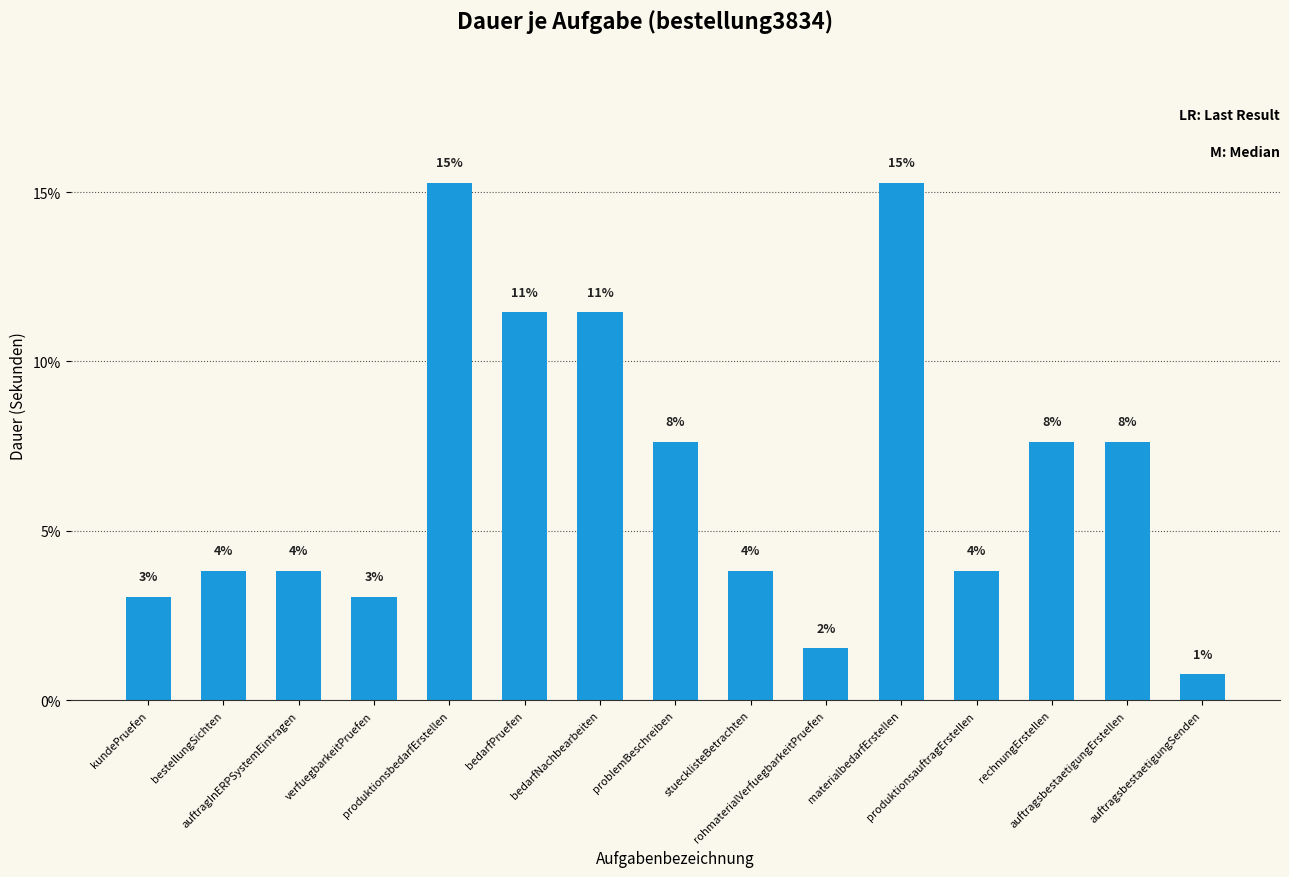

Does the chart contain any negative values?

No